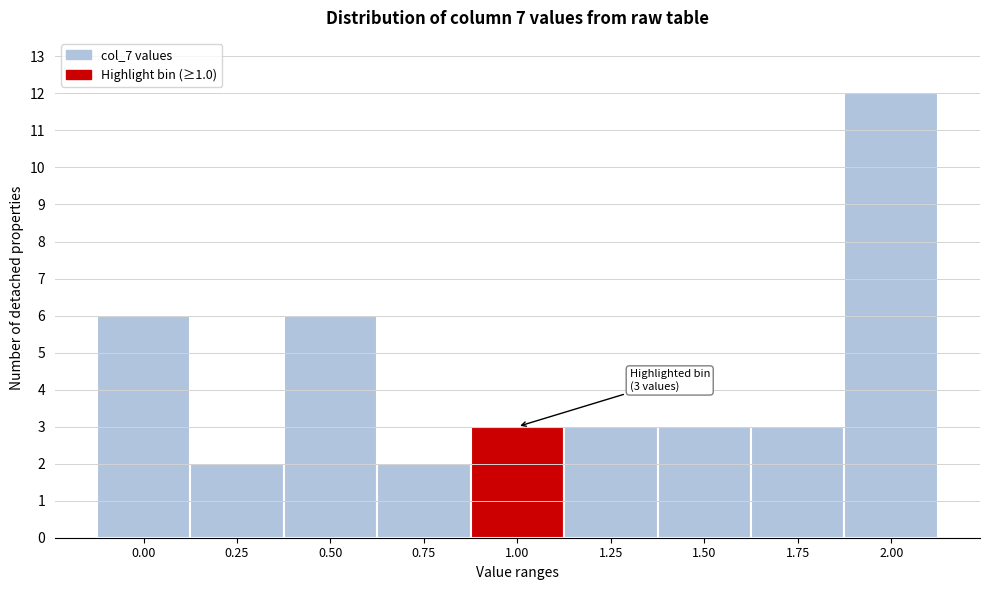

Reading right to left, list all the values displayed in this chart.

12	3	3	3	3	2	6	2	6